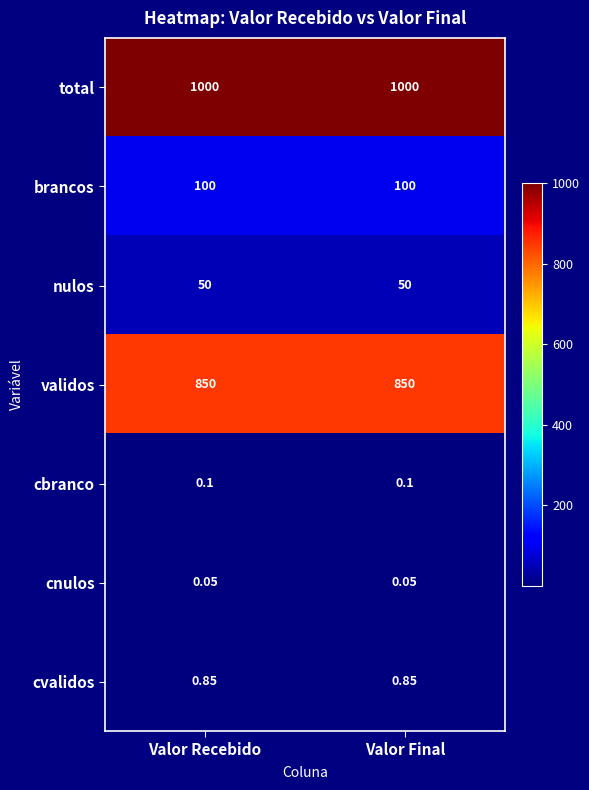

Rank the series by their maximum value, from highest to lowest.

total, validos, brancos, nulos, cvalidos, cbranco, cnulos